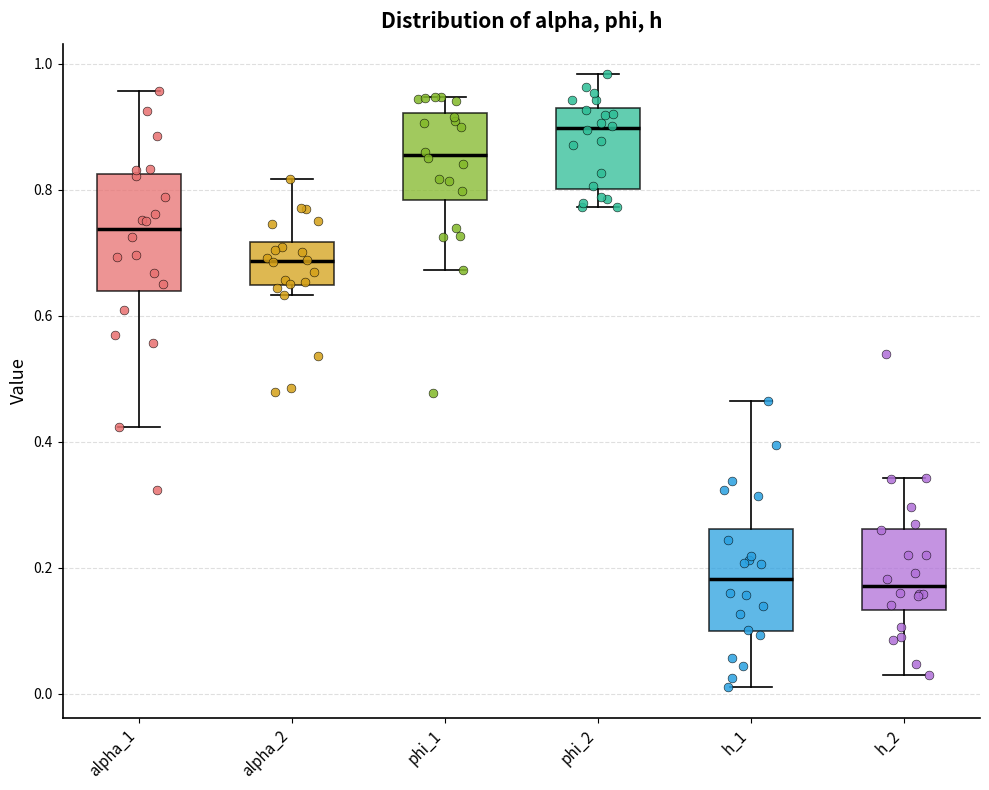

Reading left to right, transcribe this box plot: for each box, give where its median line is, the range the box spans, and where its two whiskers end, as read against the y-axis. The values are not printed on the chart, so give them approximately, as read against the axis.

alpha_1: median 0.74, box 0.64 to 0.82, whiskers 0.42 to 0.96
alpha_2: median 0.68, box 0.64 to 0.72, whiskers 0.64 (just below the box's lower edge) to 0.82
phi_1: median 0.86, box 0.78 to 0.92, whiskers 0.68 to 0.94
phi_2: median 0.90, box 0.80 to 0.94, whiskers 0.78 to 0.98
h_1: median 0.18, box 0.10 to 0.26, whiskers 0.02 to 0.46
h_2: median 0.18, box 0.14 to 0.26, whiskers 0.02 to 0.34